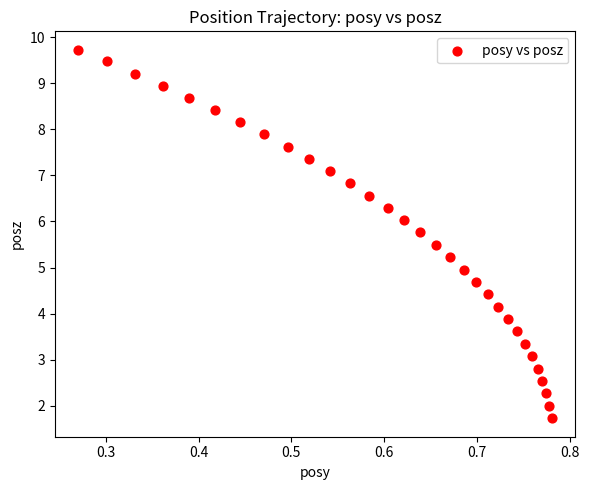

What is the range of X values (max minus min)?

0.5